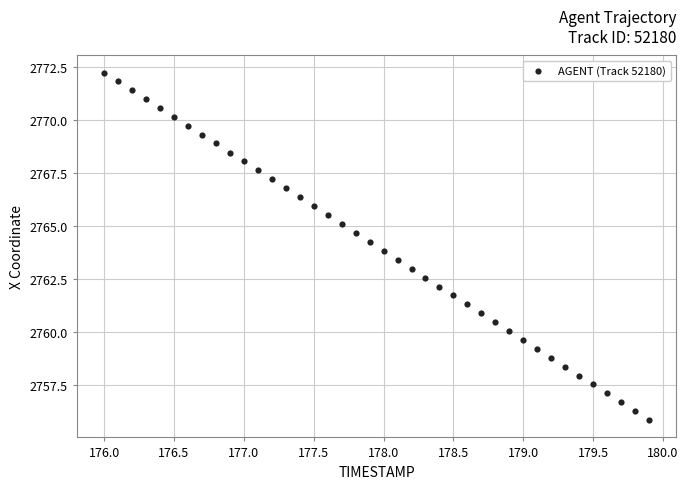

What is the range of Y values (max minus min)?

16.4